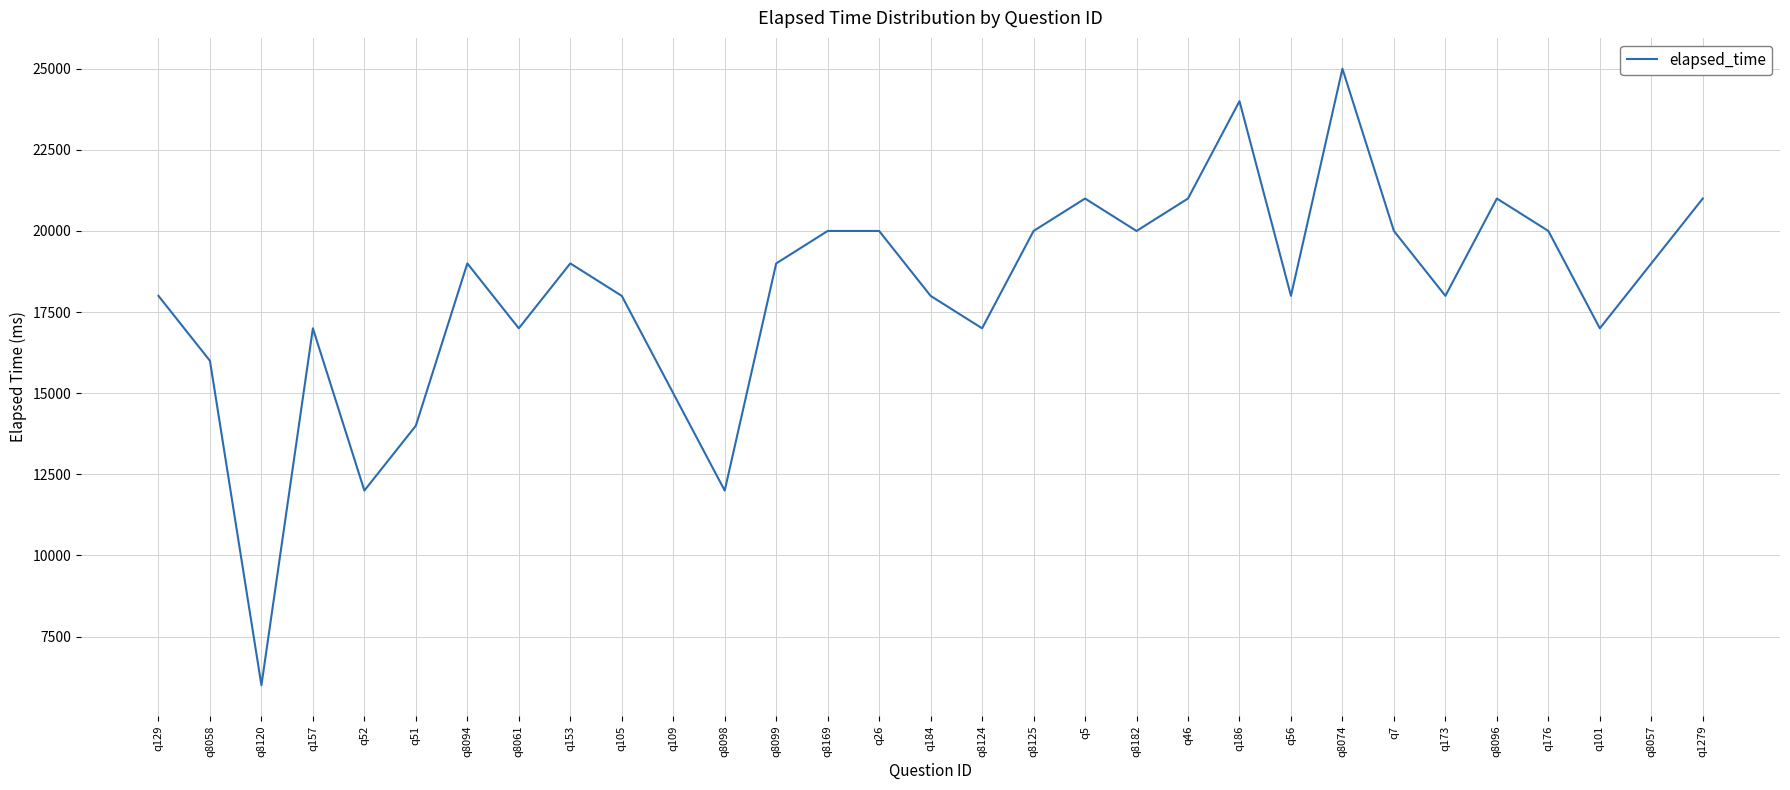

Reading left to right, what are all the values shown in this chart?

q129=18000	q8058=16000	q8120=6000	q157=17000	q52=12000	q51=14000	q8094=19000	q8061=17000	q153=19000	q105=18000	q109=15000	q8098=12000	q8099=19000	q8169=20000	q26=20000	q184=18000	q8124=17000	q8125=20000	q5=21000	q8182=20000	q46=21000	q186=24000	q56=18000	q8074=25000	q7=20000	q173=18000	q8096=21000	q176=20000	q101=17000	q8057=19000	q1279=21000